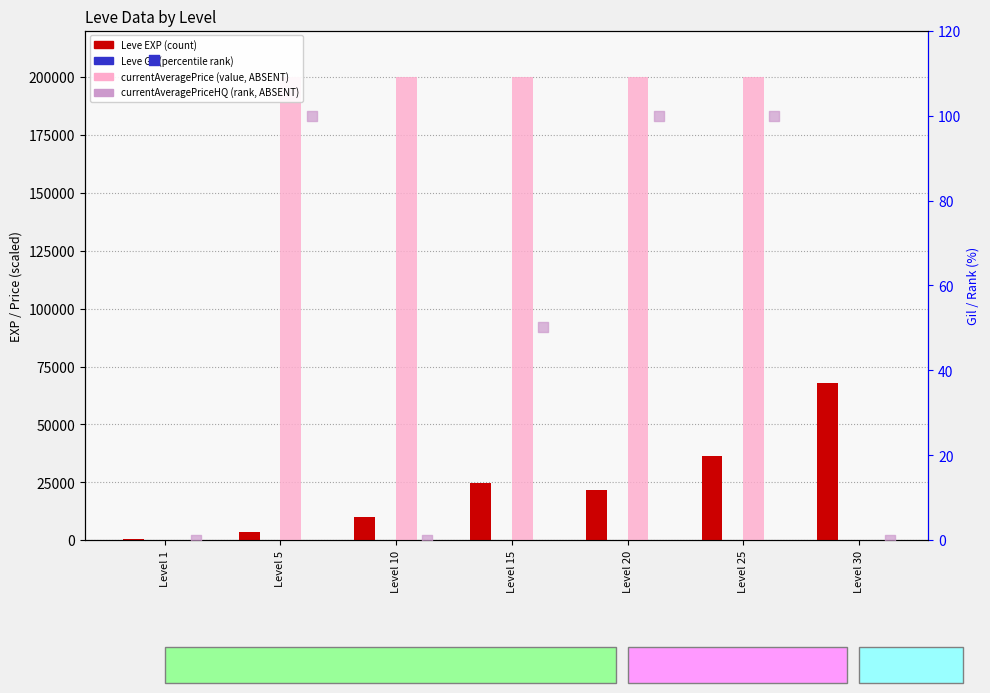

What are all the series names shown in the legend?

Leve EXP (count), currentAveragePrice (value, ABSENT), Leve Gil (percentile rank), currentAveragePriceHQ (rank, ABSENT)